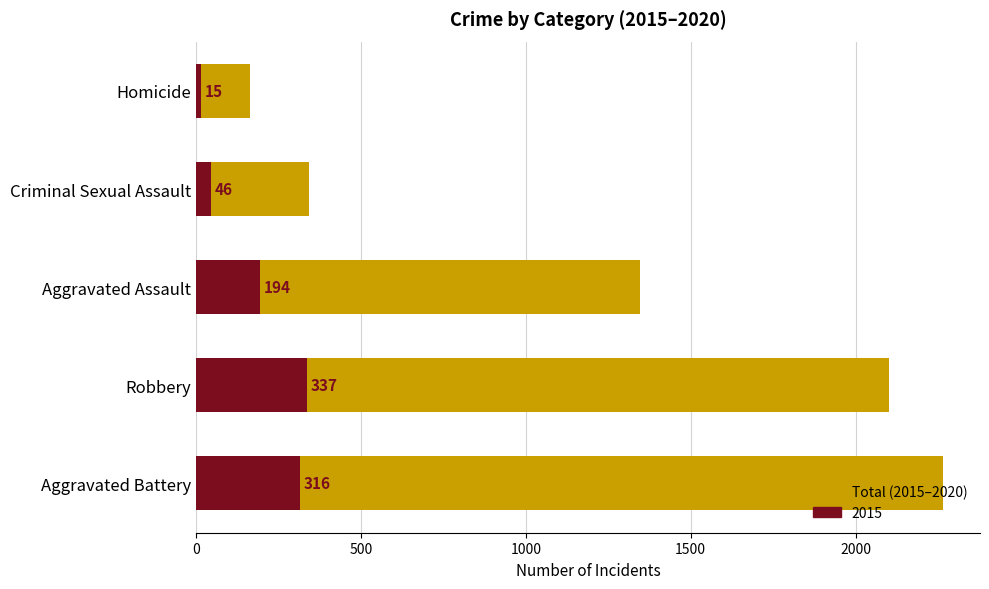

True or false: the data shows 2102 at Robbery.

True